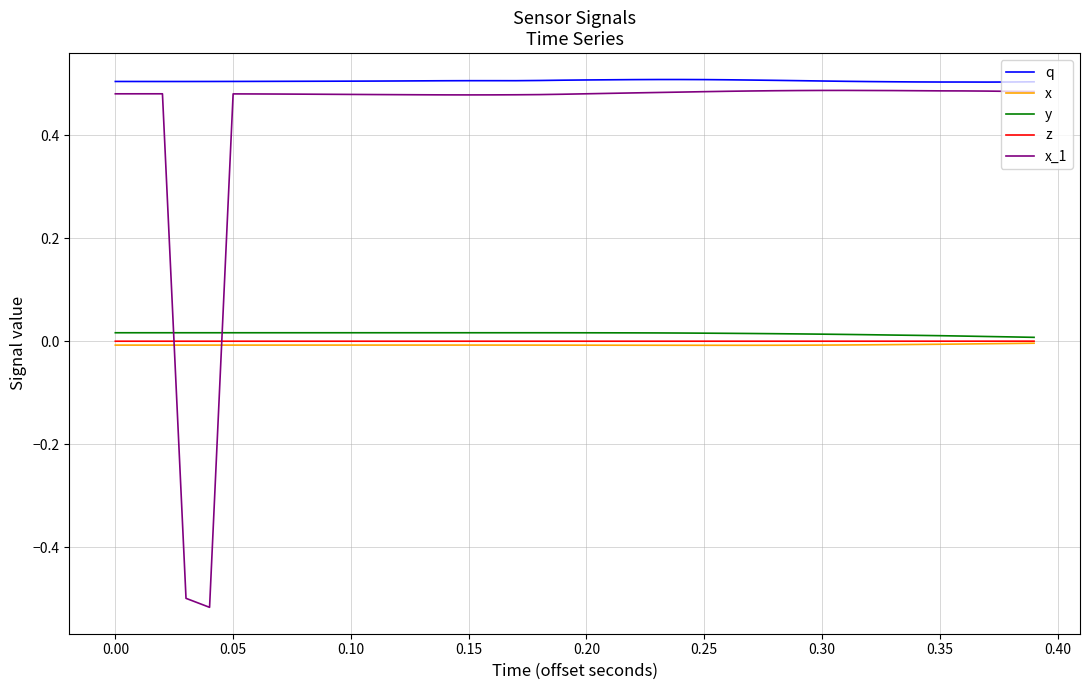

Which series ends up on top after the final intersection of x_1 and y?

x_1